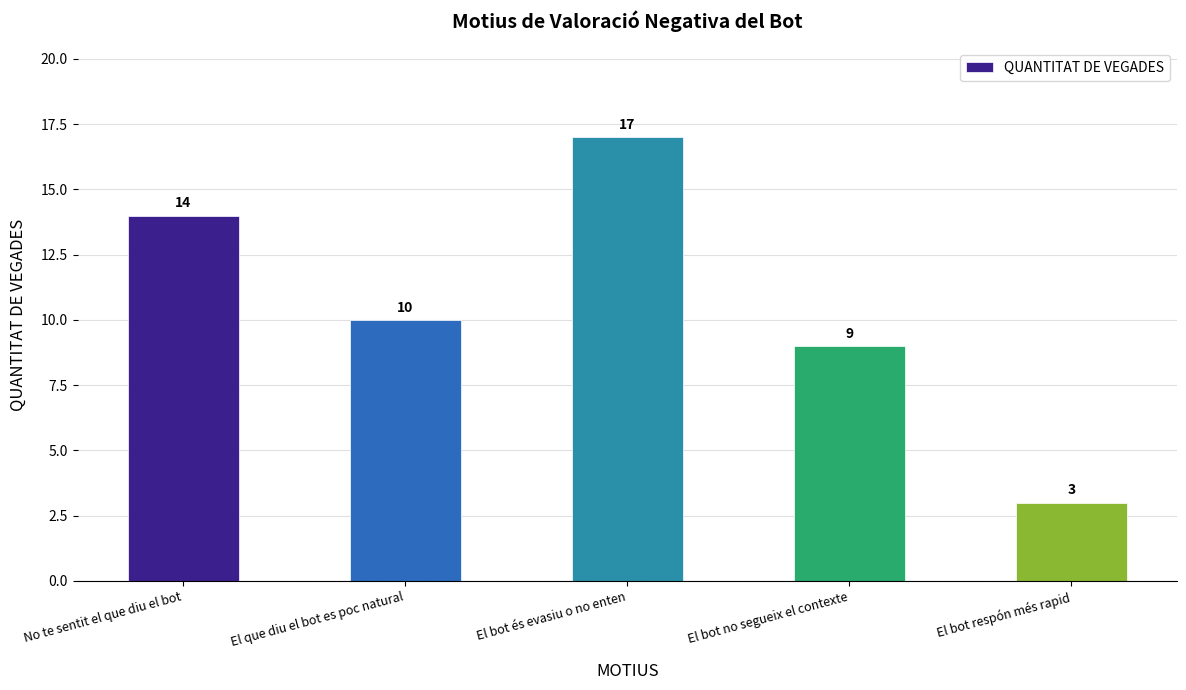

How many bars are there in total?

5